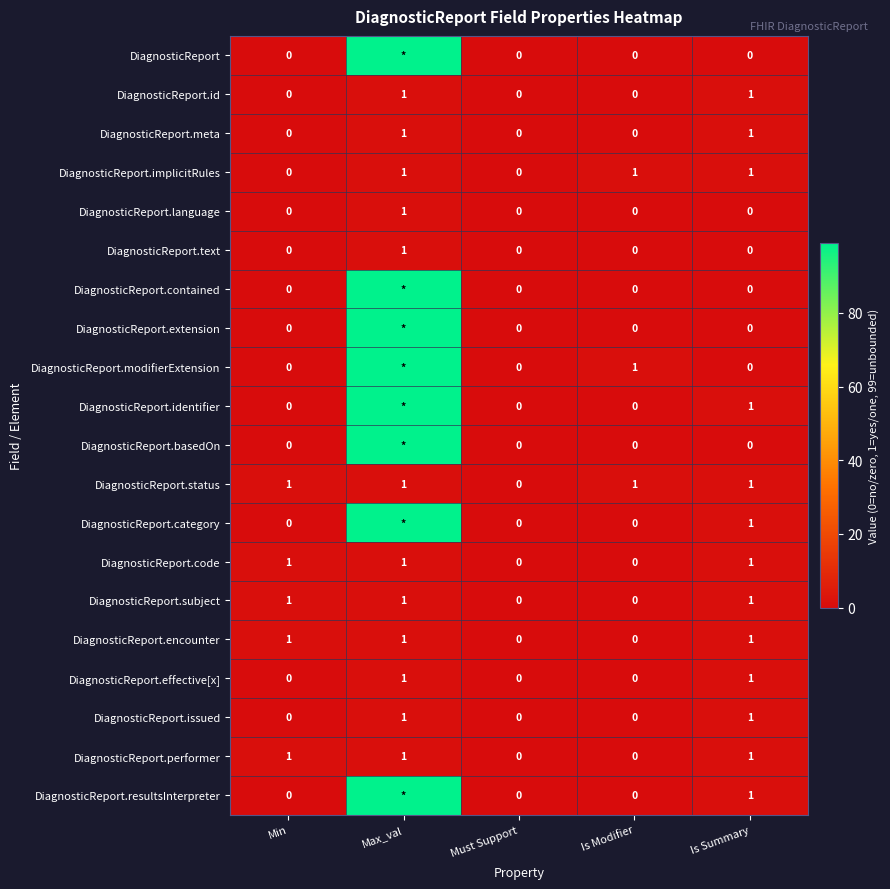

The DiagnosticReport.status series shows 1 at Min. True or false?

True